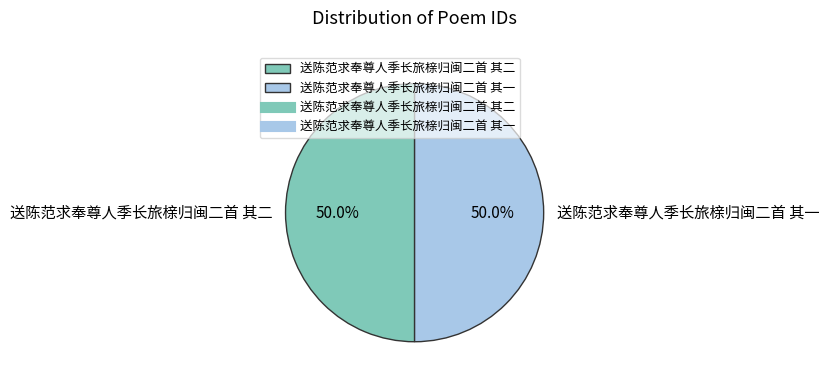

Do 送陈范求奉尊人季长旅榇归闽二首 其二 and 送陈范求奉尊人季长旅榇归闽二首 其一 together represent more than half of the pie?

Yes